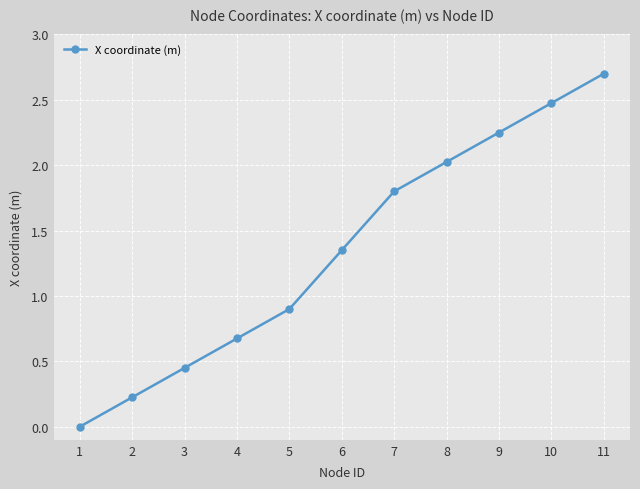

List the labels in order of value, smallest first.

1, 2, 3, 4, 5, 6, 7, 8, 9, 10, 11